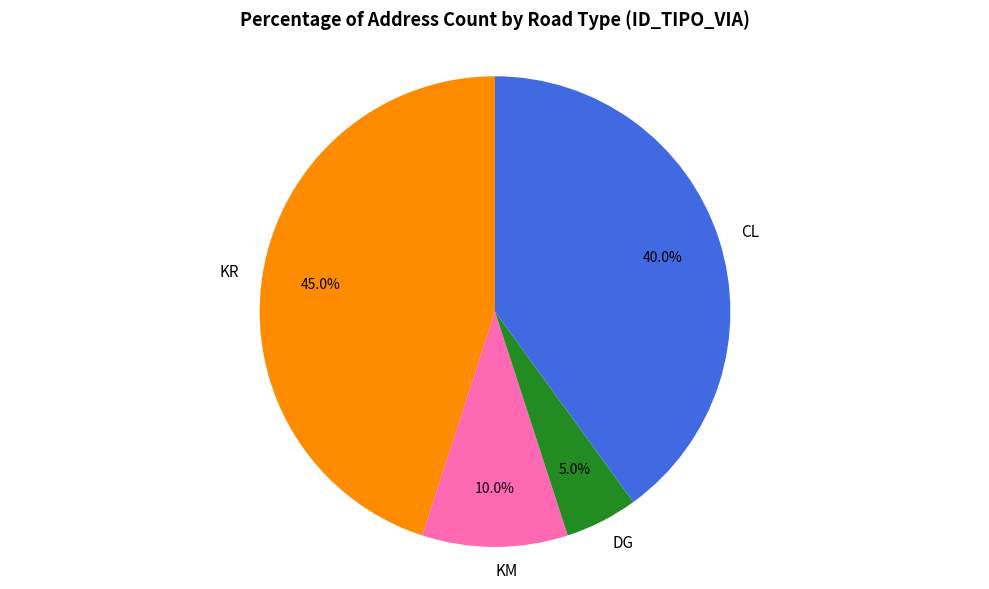

True or false: CL accounts for 40% of the total.

True